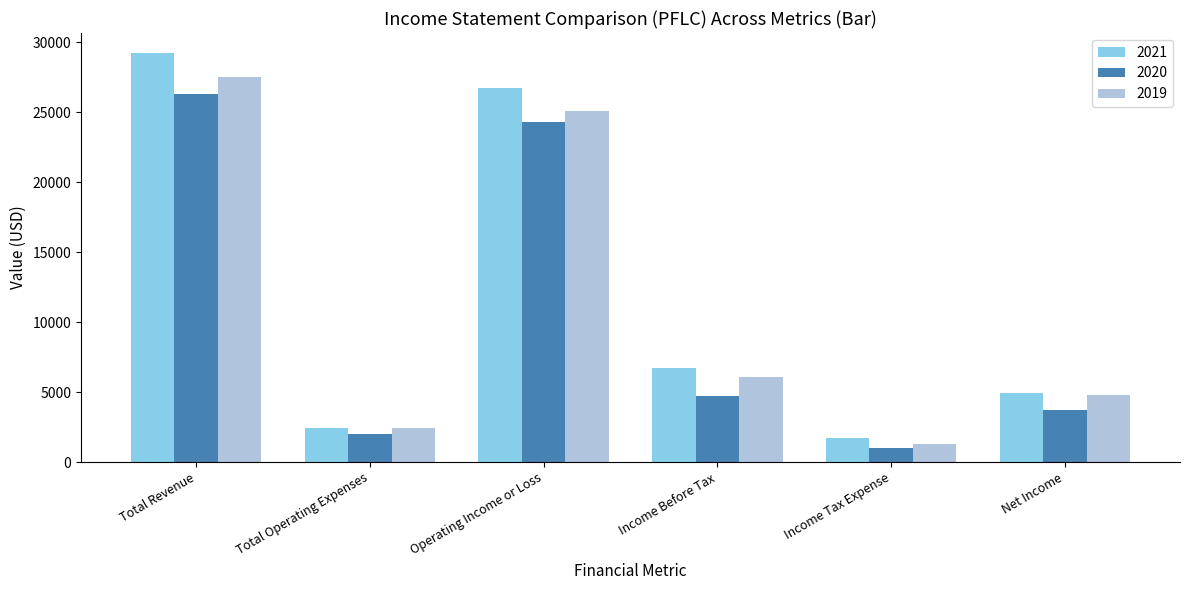

Count the number of categories in the chart.

6